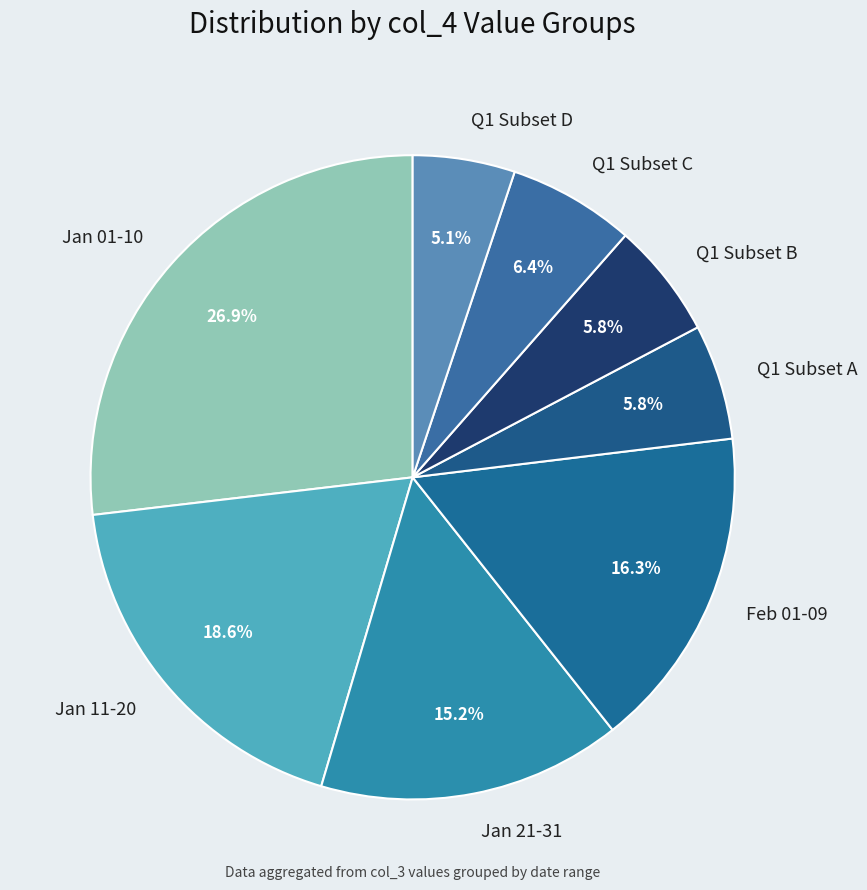

How many segments does this pie chart have?

8